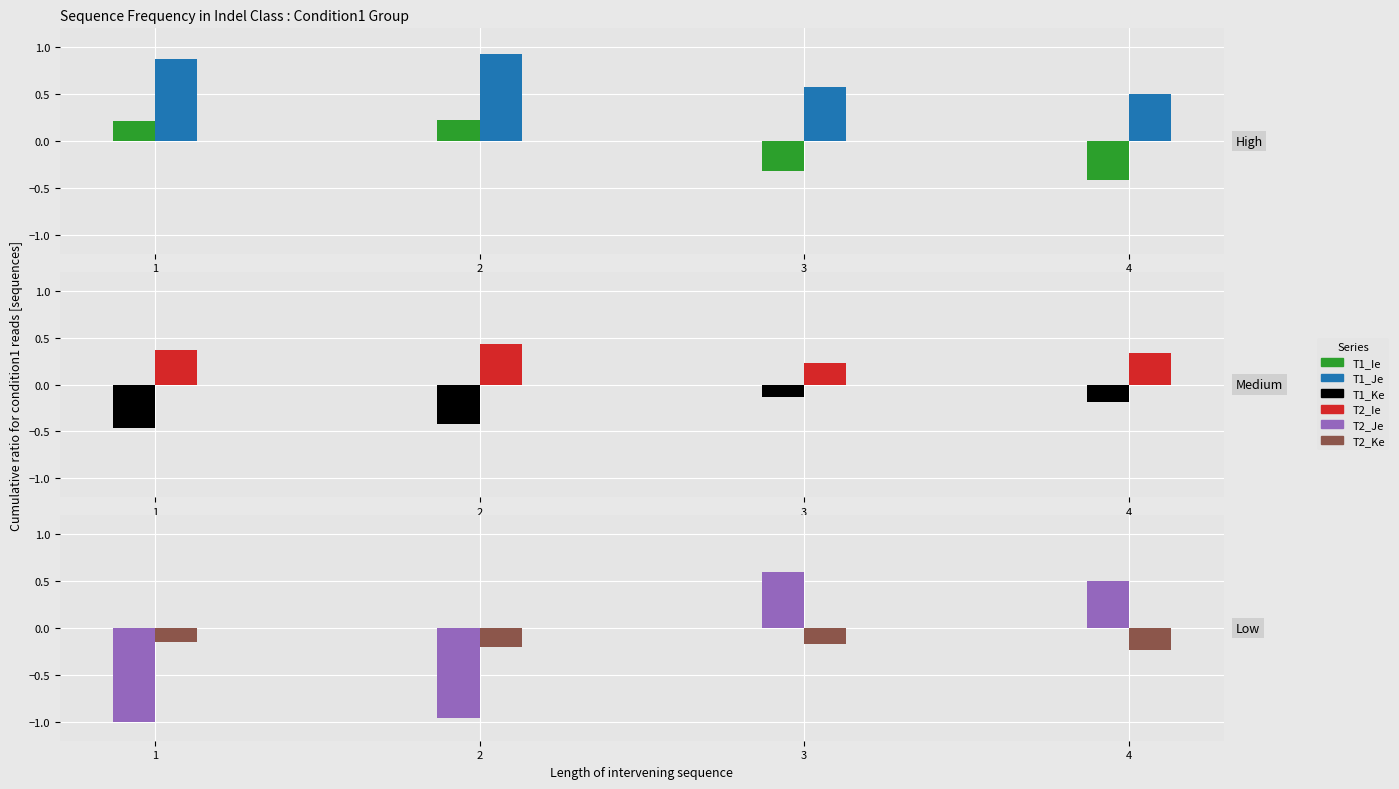

At how many categories does at least one series exceed 0?

4